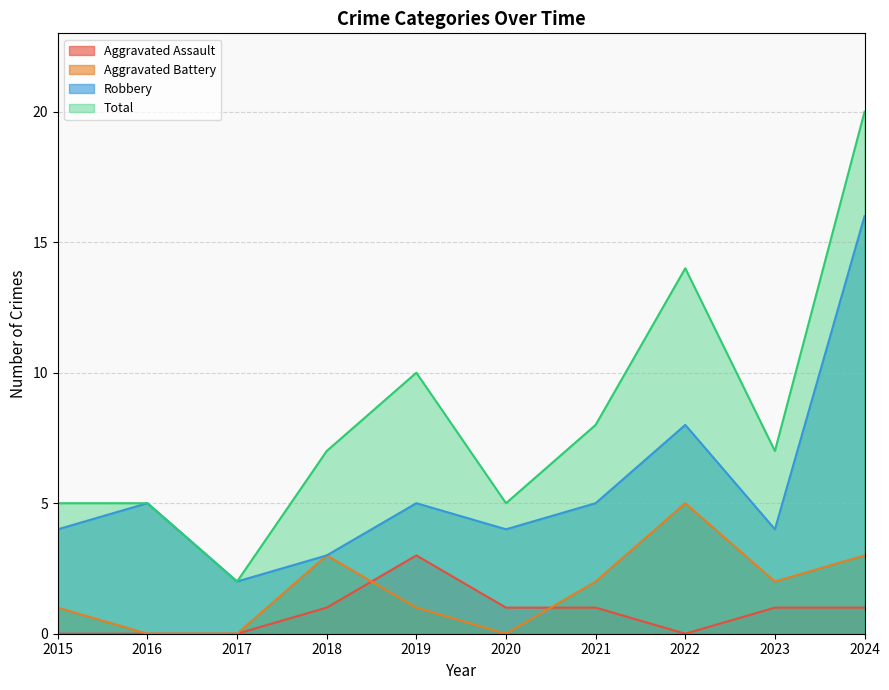

What is the total value across all series at 2020?

10